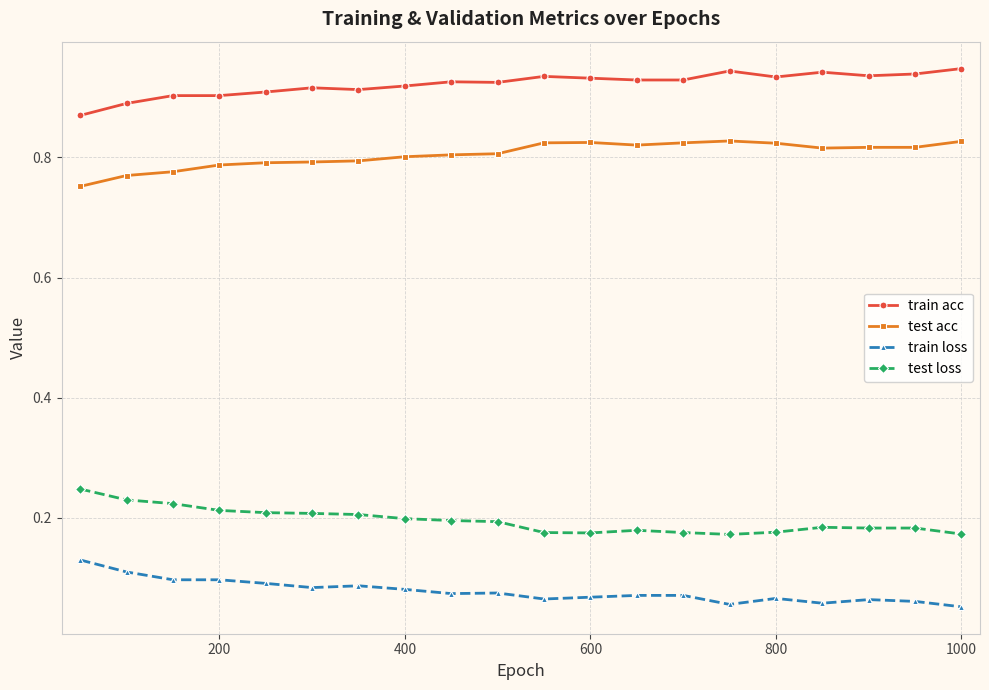

True or false: test loss and train acc intersect in this chart.

False